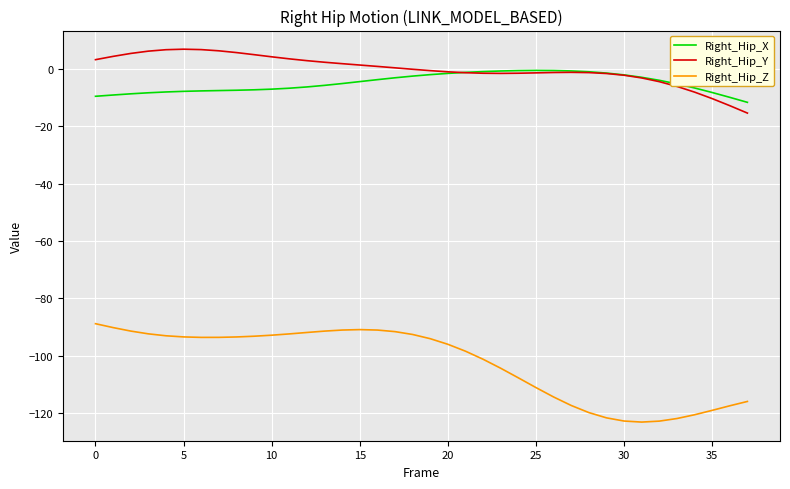

True or false: Right_Hip_Z and Right_Hip_Y cross at least once.

False